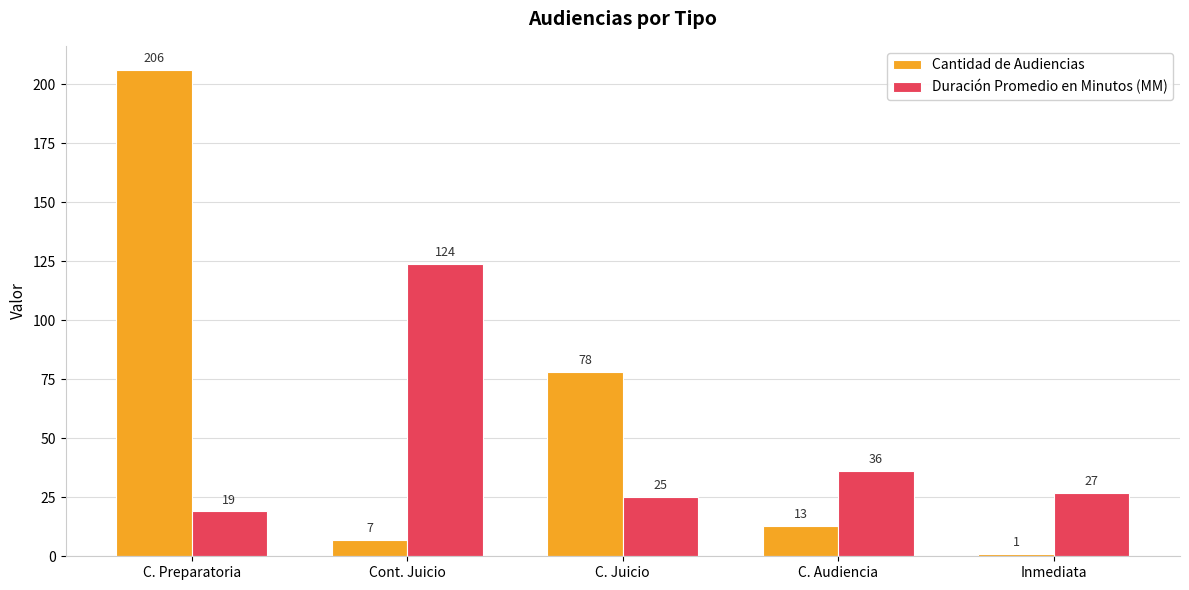

List the labels in order of Duración Promedio en Minutos (MM) value, largest first.

Cont. Juicio, C. Audiencia, Inmediata, C. Juicio, C. Preparatoria